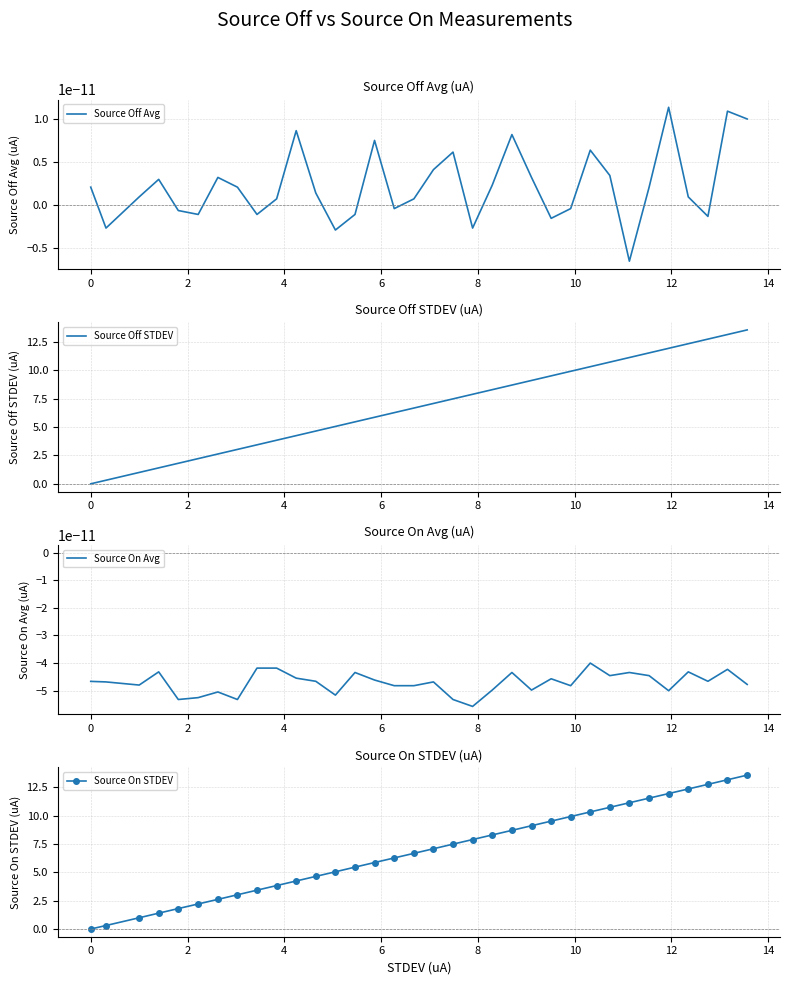

What are all the series names shown in the legend?

Source Off Avg, Source Off STDEV, Source On Avg, Source On STDEV